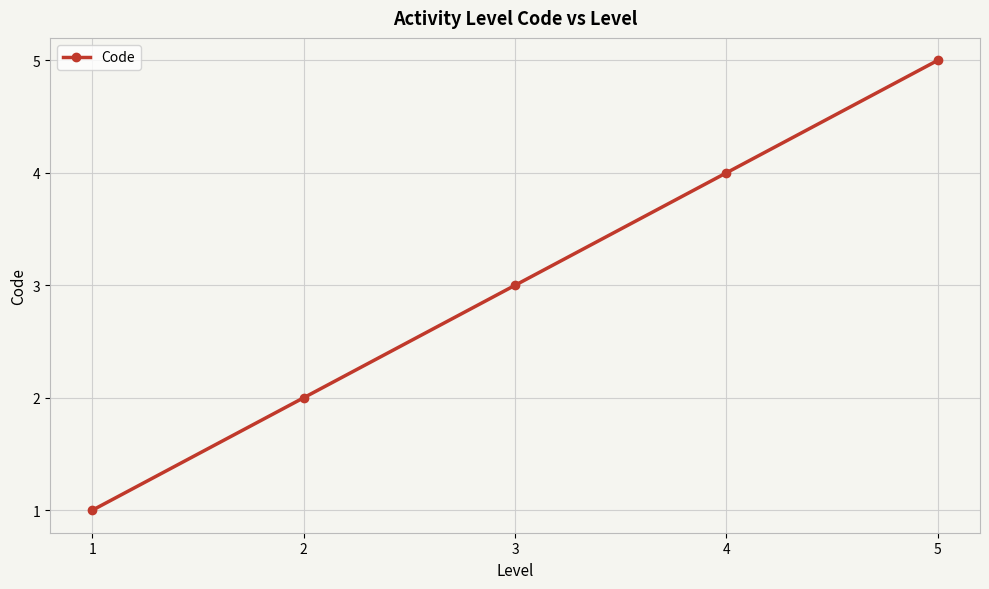

What is the sum of all values?

15